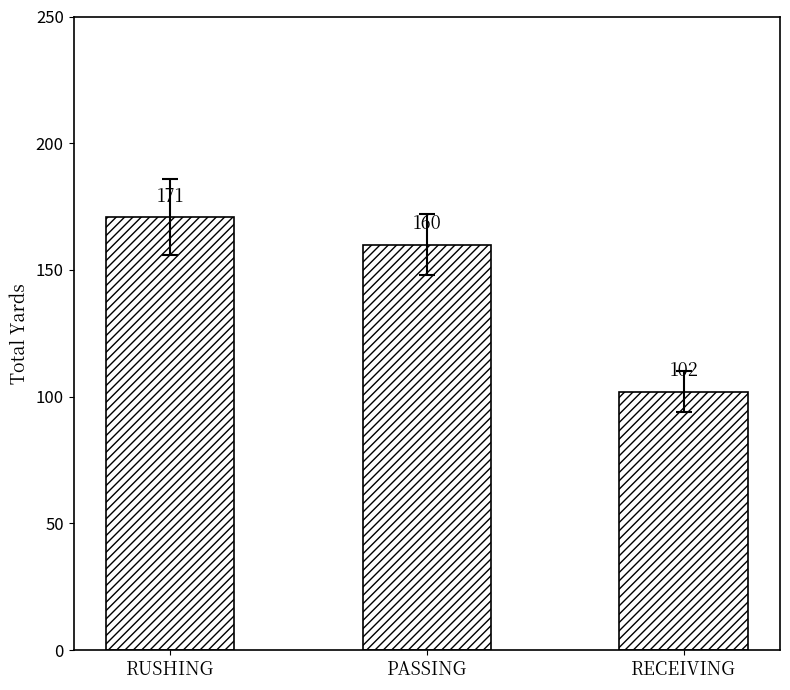

How many bars are there in total?

3